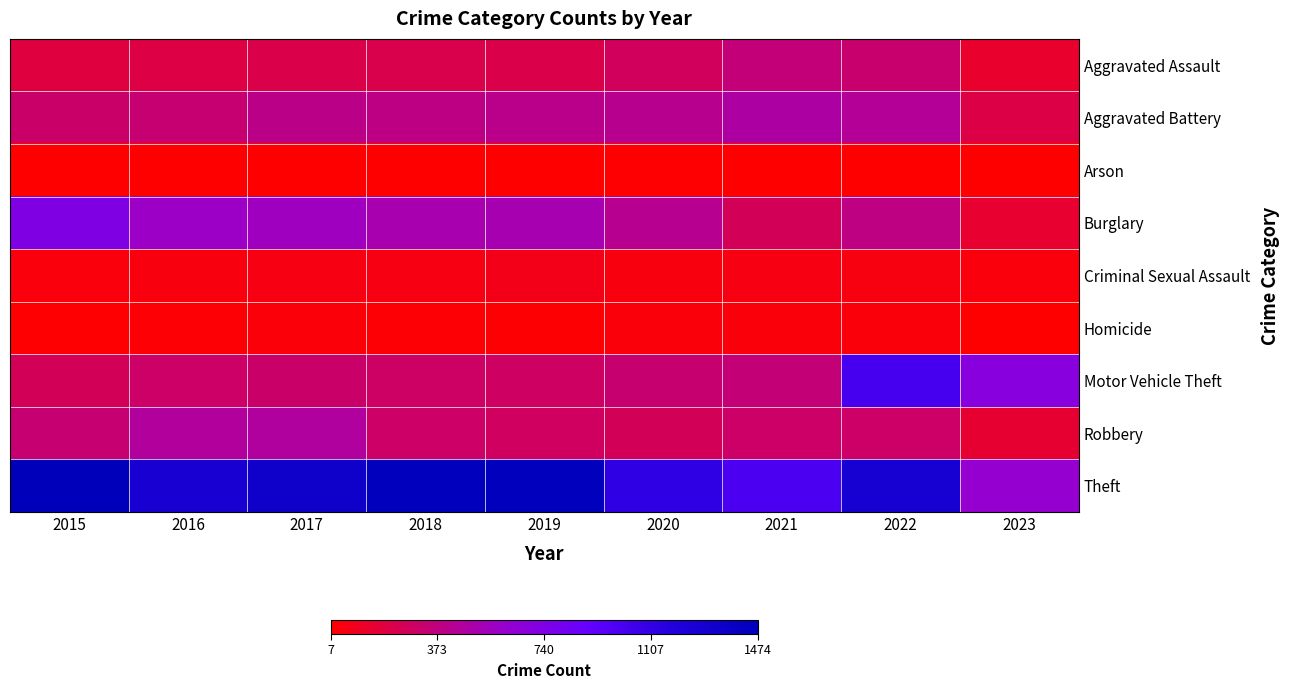

What is the maximum value shown in the chart?

1474